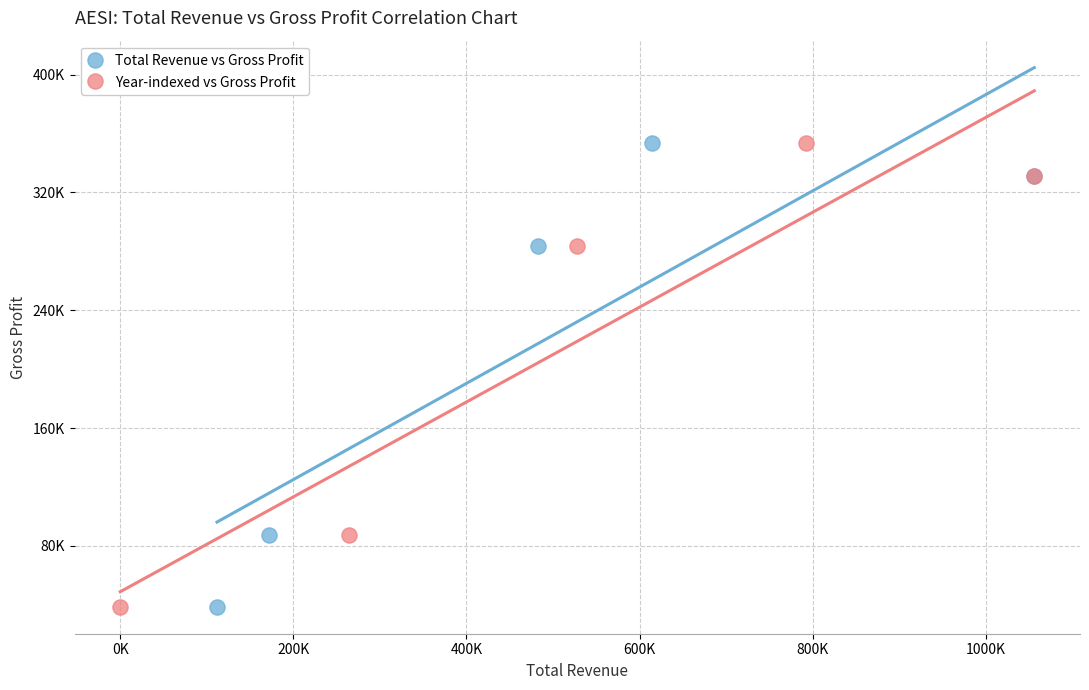

What are all the series names shown in the legend?

Total Revenue vs Gross Profit, Year-indexed vs Gross Profit